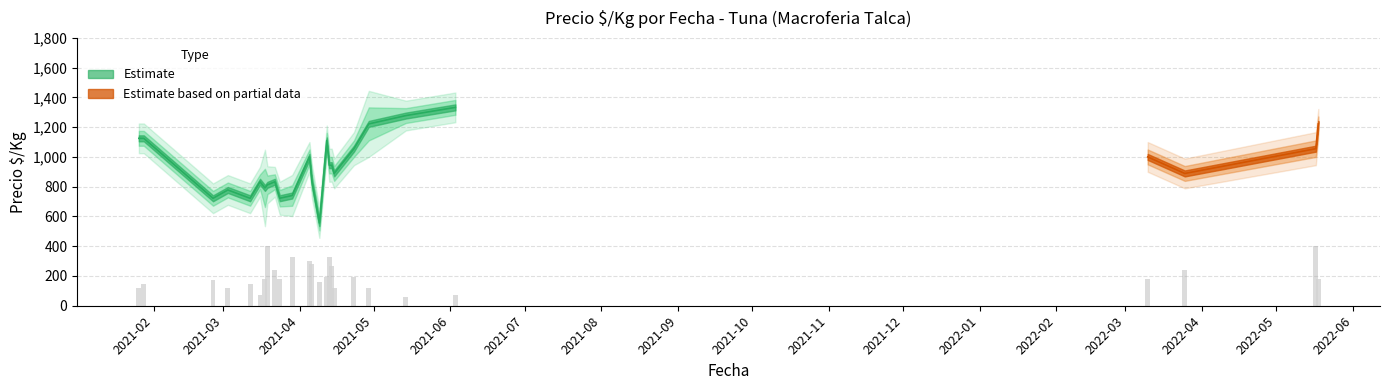

How many values in the Precio minimo series are below 889?

16